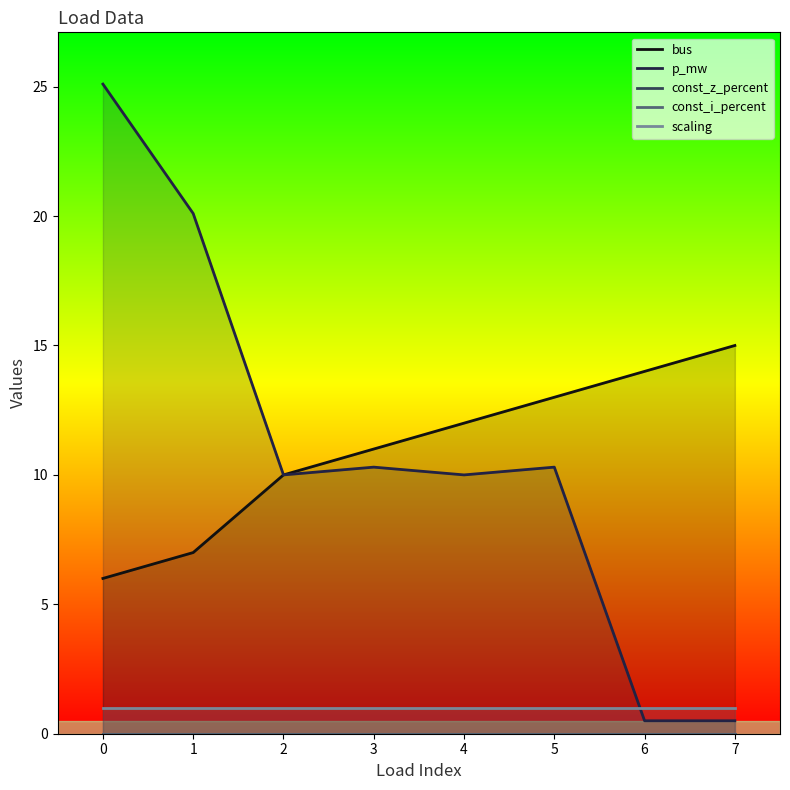

The value of bus at 7 is 21.7. True or false?

False